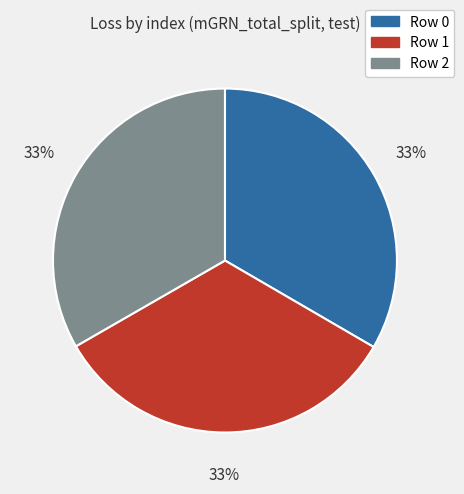

To the nearest percent, what is the average slice percentage?

33%